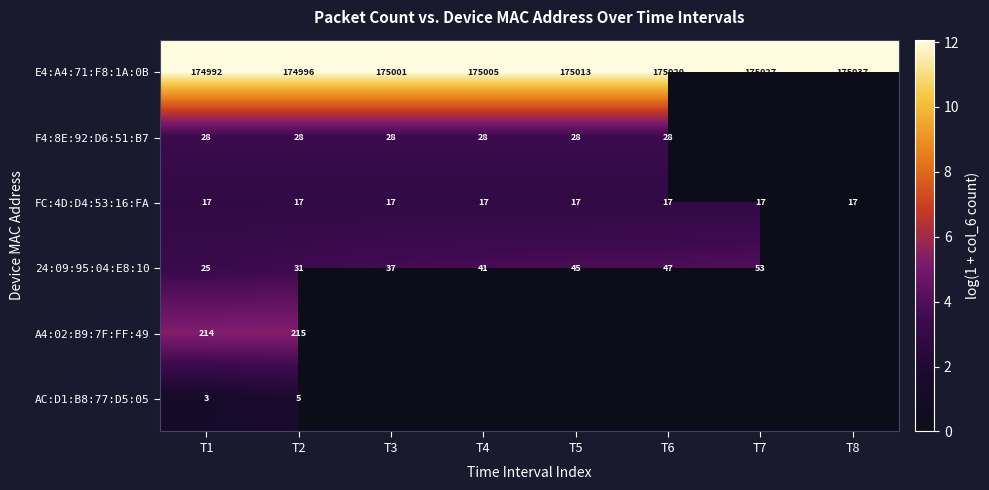

At T1, list the series in order from largest to smallest.

E4:A4:71:F8:1A:0B, A4:02:B9:7F:FF:49, F4:8E:92:D6:51:B7, 24:09:95:04:E8:10, FC:4D:D4:53:16:FA, AC:D1:B8:77:D5:05